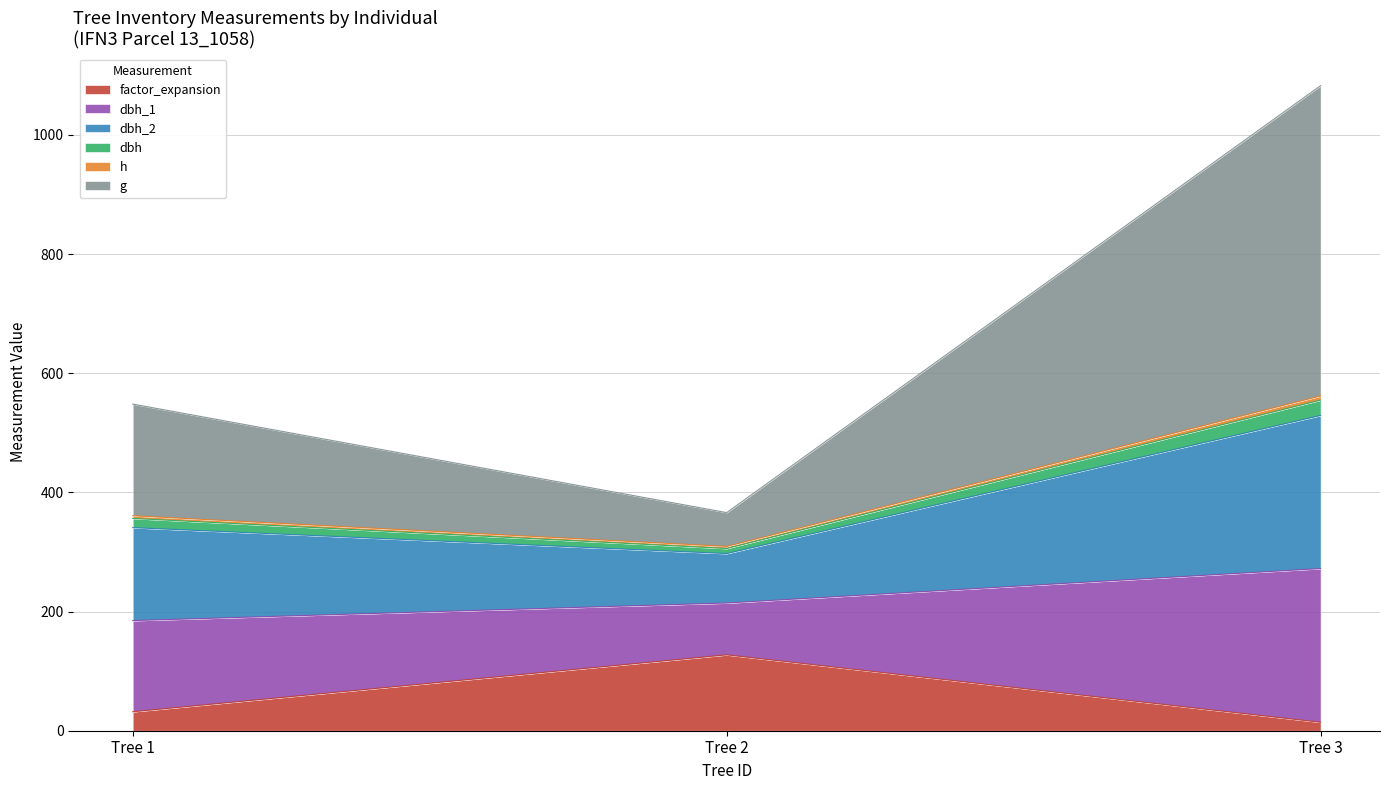

How many categories are shown in the chart?

3